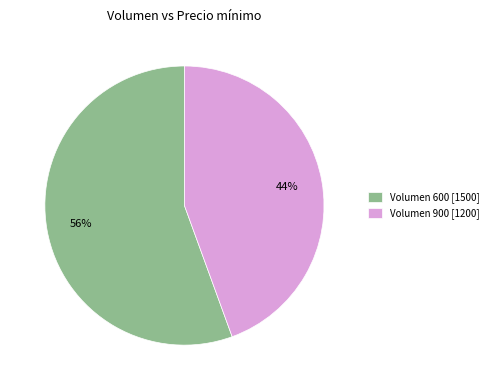

What percentage is the Volumen 900 [1200] slice, to the nearest percent?

44%